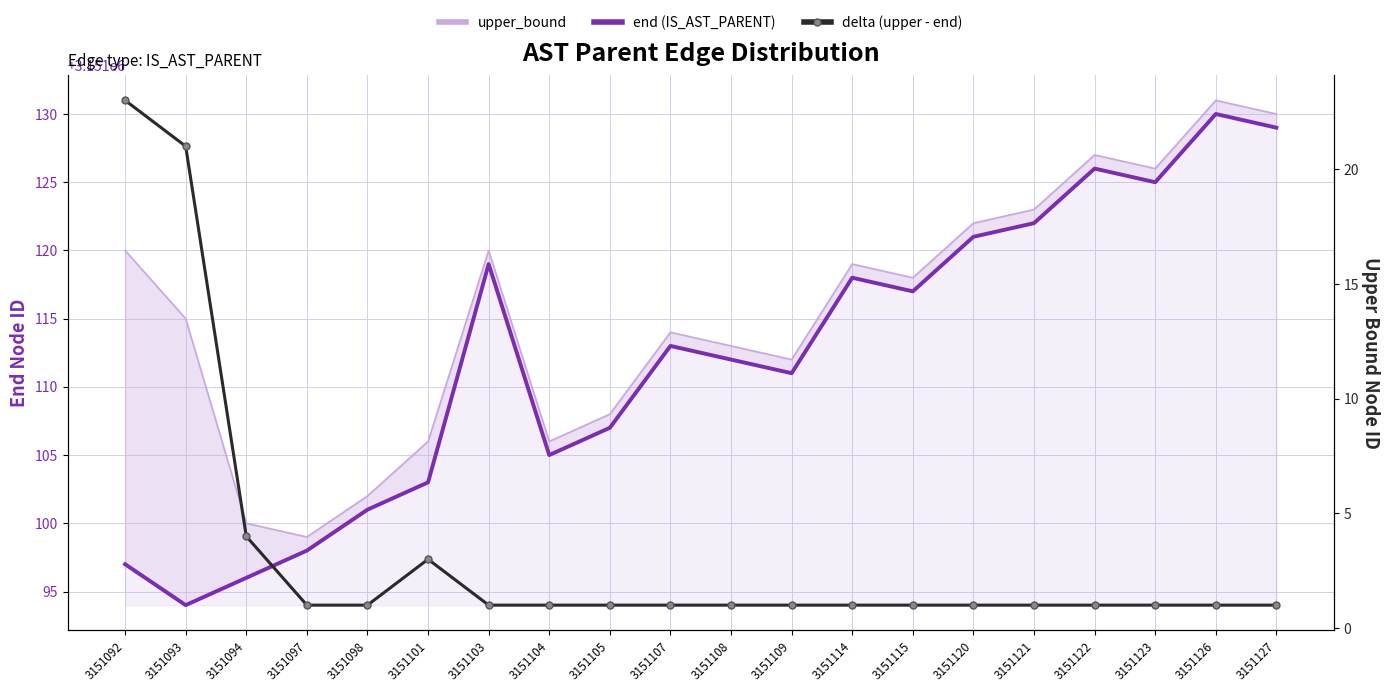

True or false: end (IS_AST_PARENT) and delta (upper - end) intersect in this chart.

False